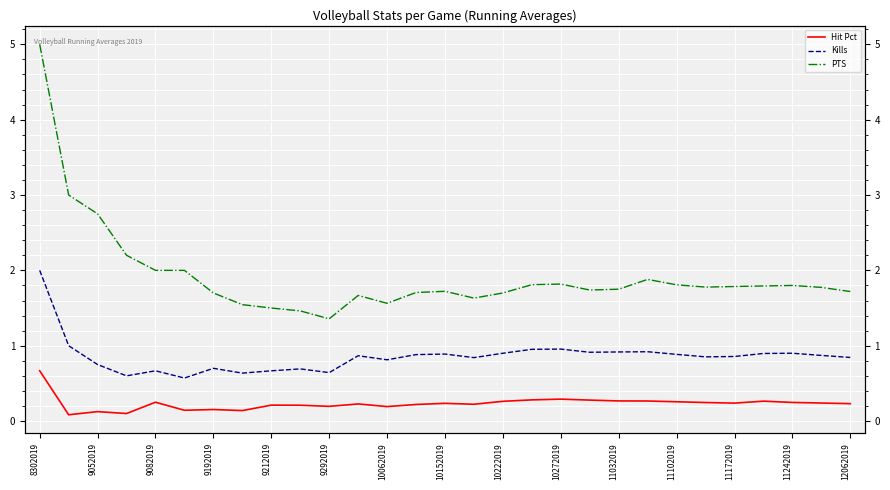

How many series are shown in this chart?

3